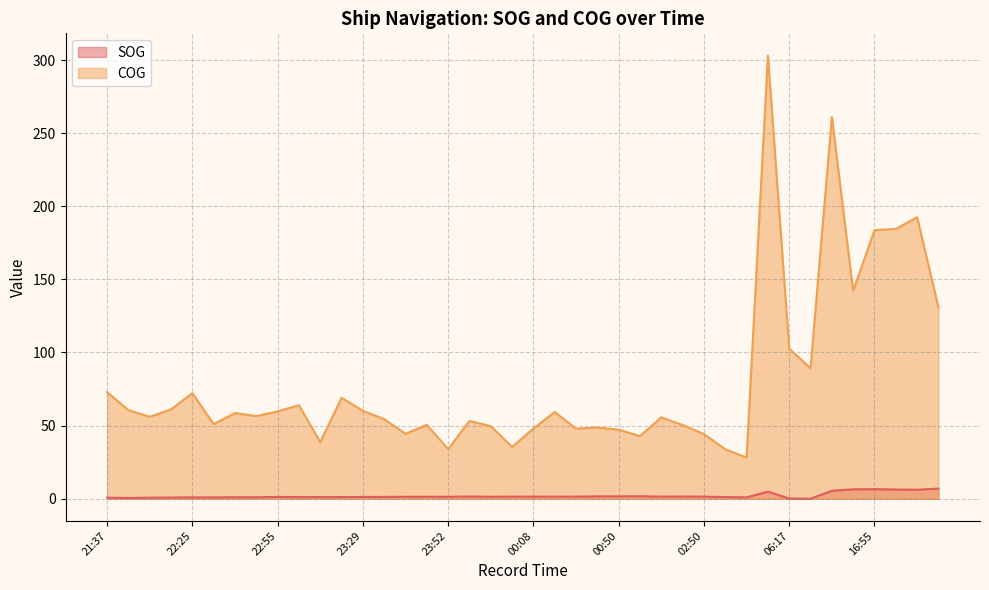

What is the maximum value for COG?

303.1